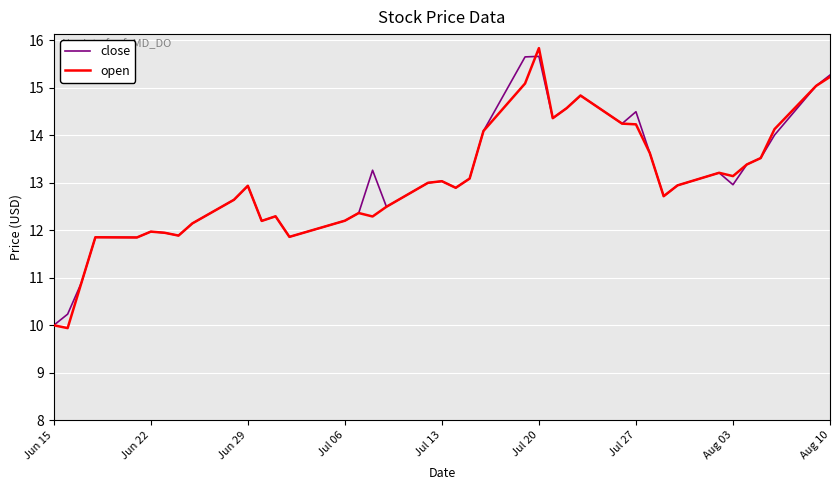

What is the smallest value displayed?

9.9